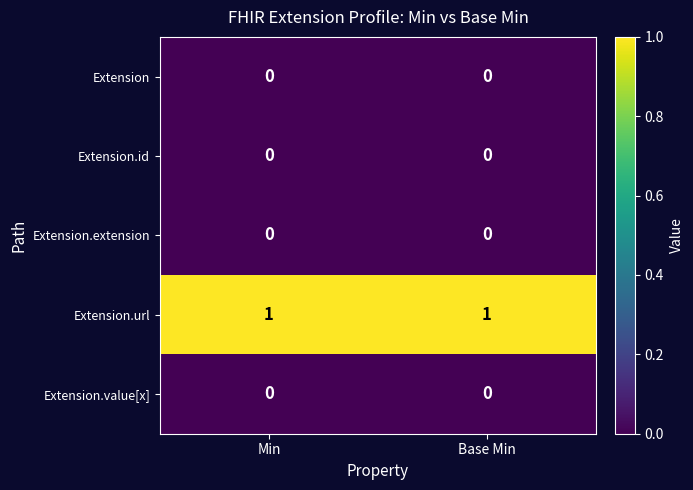

Which series has the largest total across all categories?

Extension.url